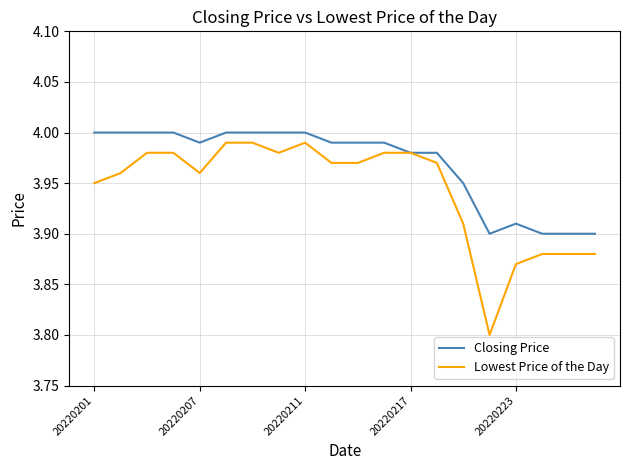

What is the sum of all Closing Price values?

79.4